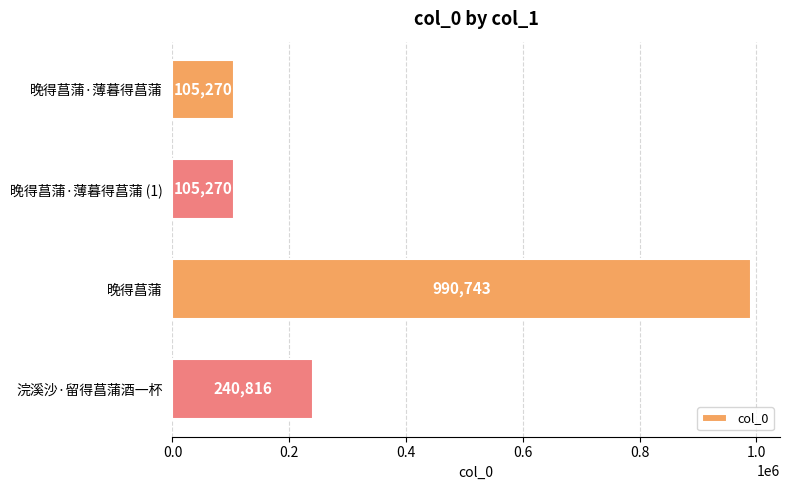

What is the change in value from 晚得菖蒲·薄暮得菖蒲 to 晚得菖蒲?

+885473